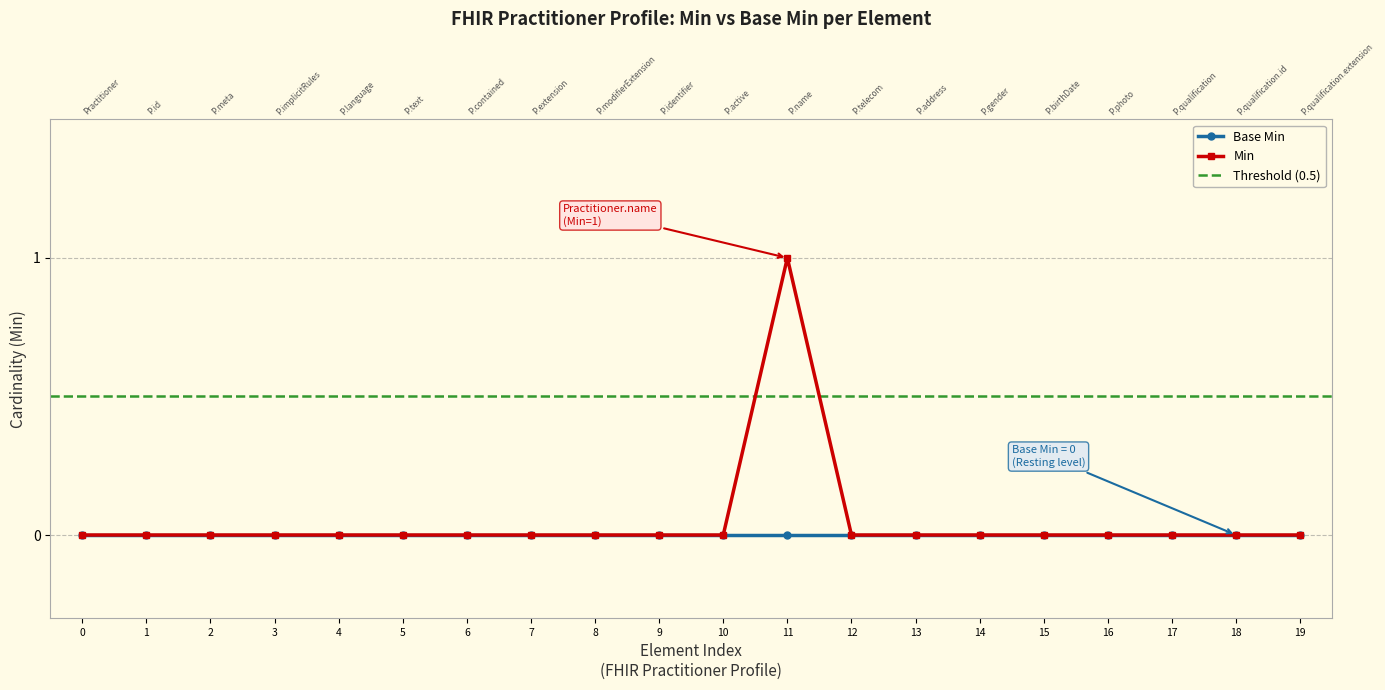

What is the sum of all values?

1